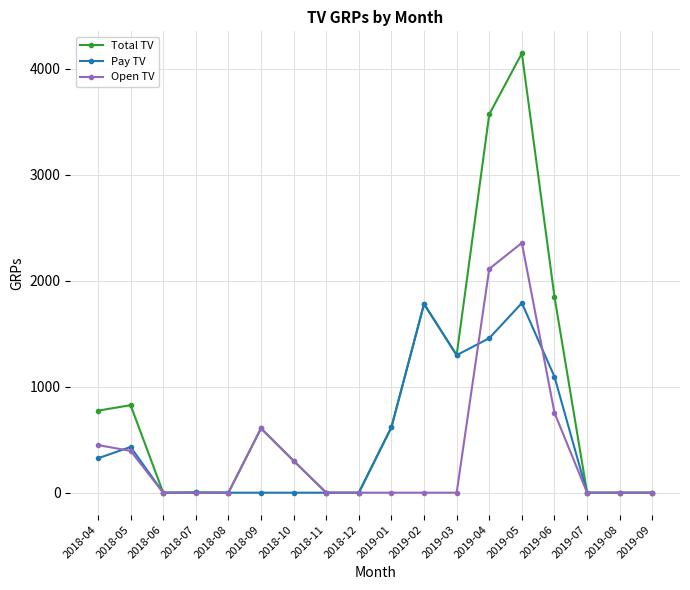

Which category has the highest value in the Total TV series?

2019-05